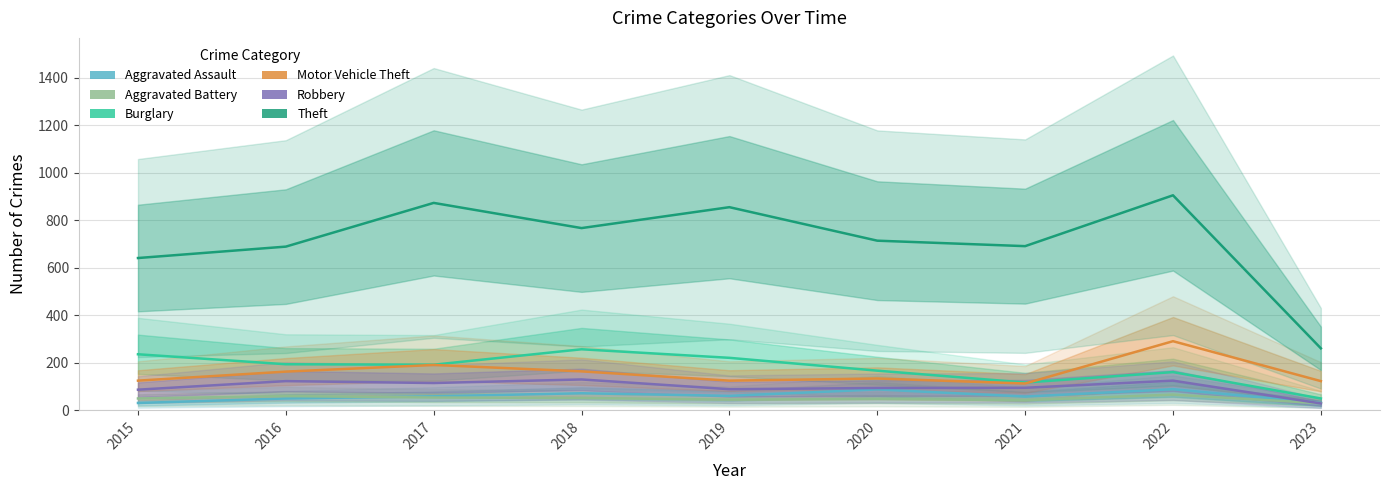

What is the difference between the Burglary values at 2017 and 2022?

31